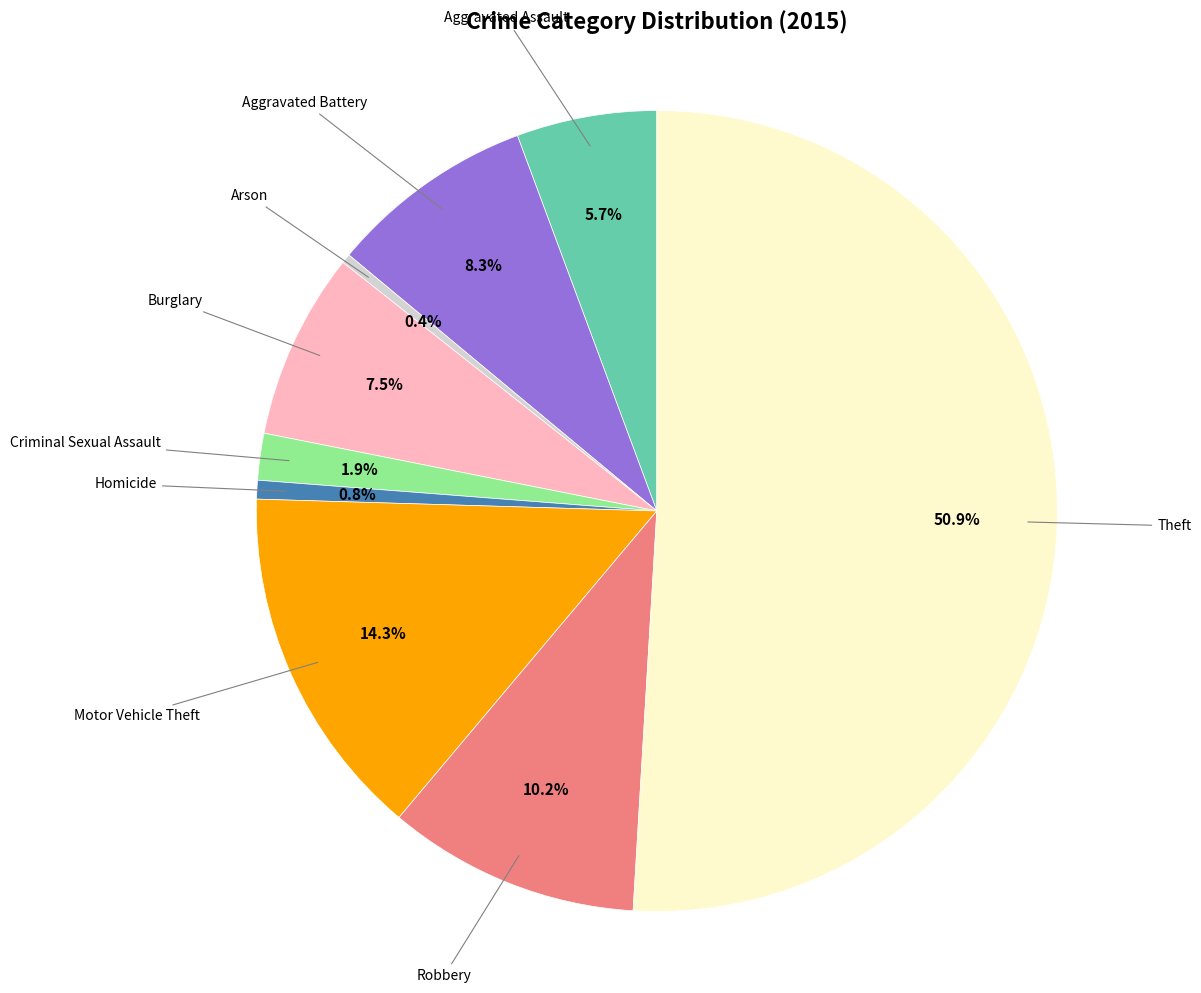

Count the number of slices in the pie.

9